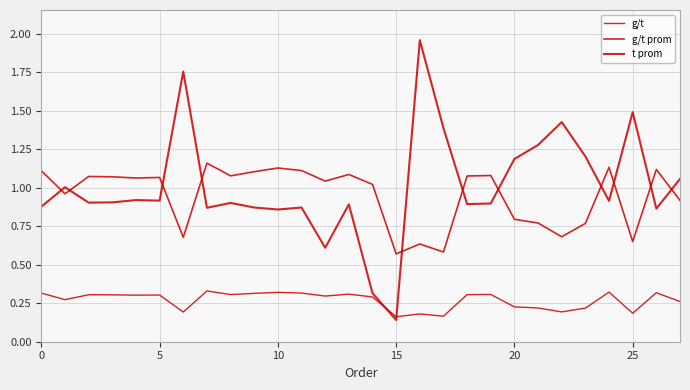

Reading left to right, extract all data points from this chart.

g/t: 0.3	0.3	0.3	0.3	0.3	0.3	0.2	0.3	0.3	0.3	0.3	0.3	0.3	0.3	0.3	0.2	0.2	0.2	0.3	0.3	0.2	0.2	0.2	0.2	0.3	0.2	0.3	0.3
g/t prom: 1.1	1.0	1.1	1.1	1.1	1.1	0.7	1.2	1.1	1.1	1.1	1.1	1.0	1.1	1.0	0.6	0.6	0.6	1.1	1.1	0.8	0.8	0.7	0.8	1.1	0.7	1.1	0.9
t prom: 0.9	1.0	0.9	0.9	0.9	0.9	1.8	0.9	0.9	0.9	0.9	0.9	0.6	0.9	0.3	0.1	2.0	1.4	0.9	0.9	1.2	1.3	1.4	1.2	0.9	1.5	0.9	1.1